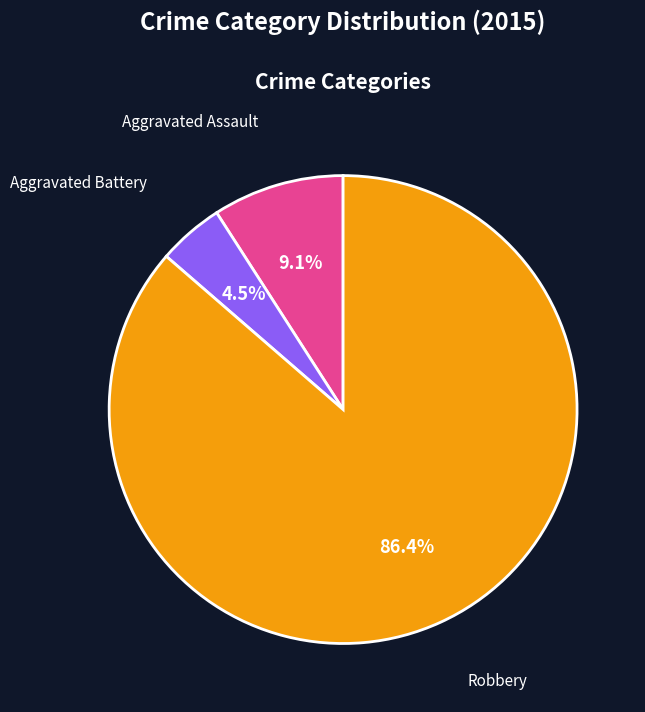

Is there a majority slice in this chart?

Yes